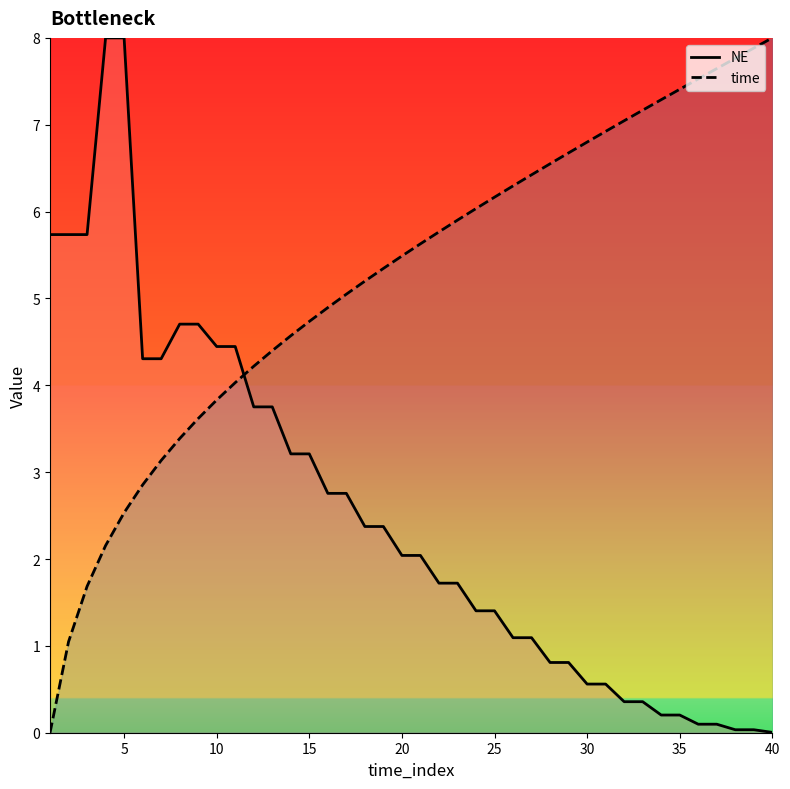

How many times do time and NE cross each other?

1